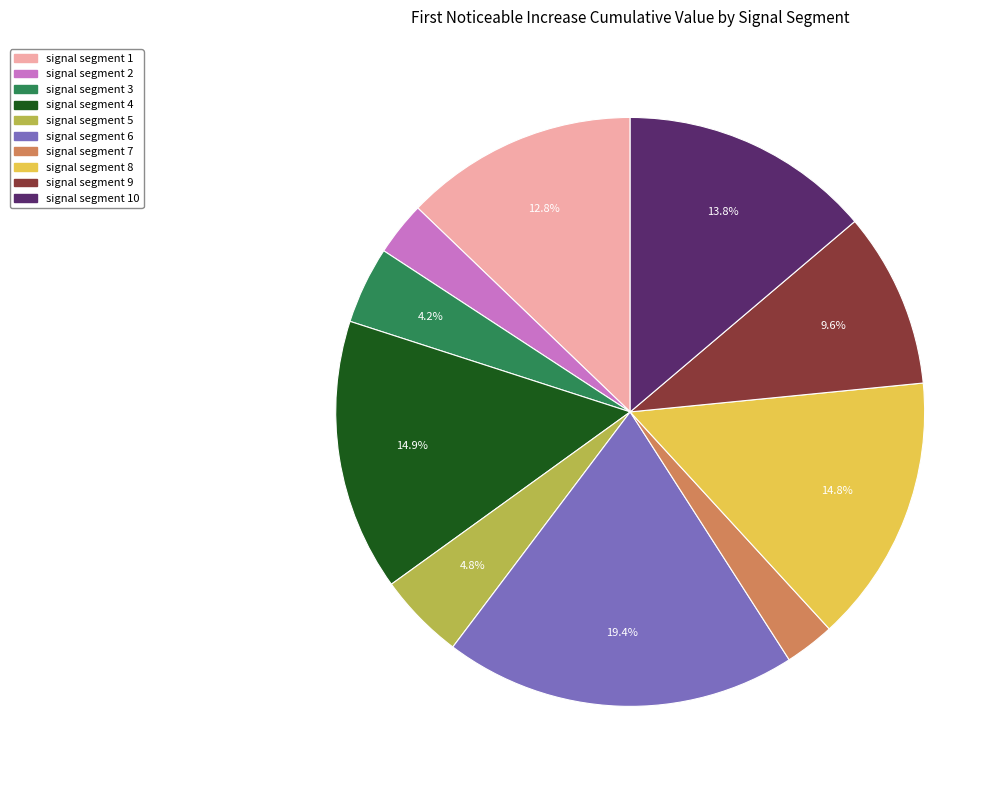

Is there any slice that represents more than half of the pie?

No